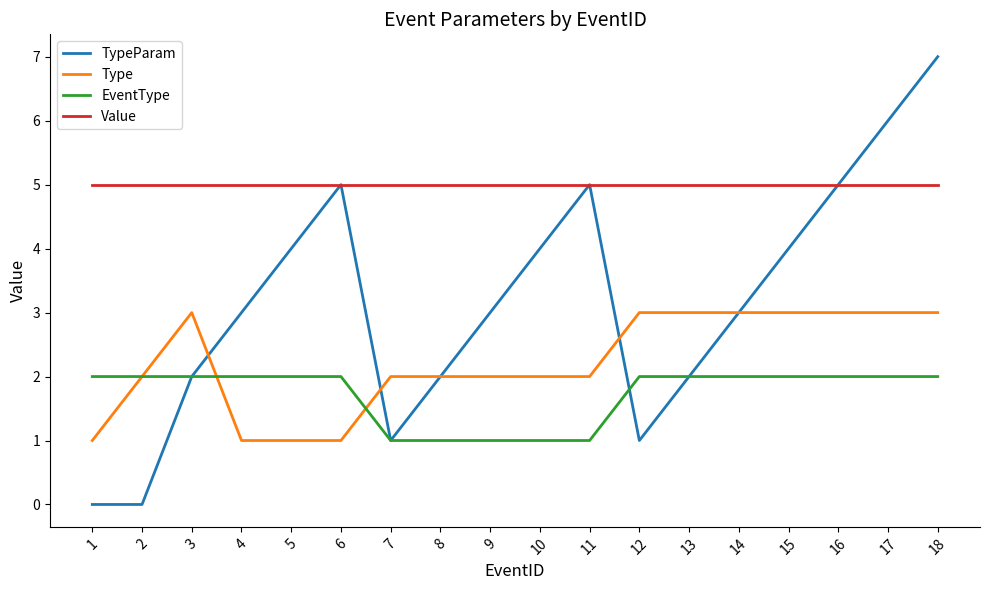

Reading left to right, list all the values displayed in this chart.

TypeParam: 0	0	2	3	4	5	1	2	3	4	5	1	2	3	4	5	6	7
Type: 1	2	3	1	1	1	2	2	2	2	2	3	3	3	3	3	3	3
EventType: 2	2	2	2	2	2	1	1	1	1	1	2	2	2	2	2	2	2
Value: 5	5	5	5	5	5	5	5	5	5	5	5	5	5	5	5	5	5